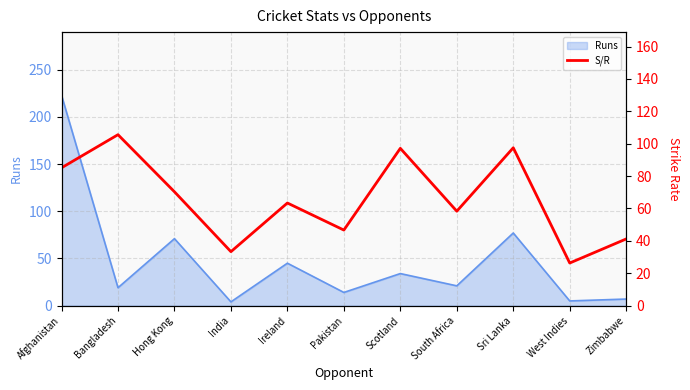

List the labels in order of value, largest first.

Bangladesh, Sri Lanka, Scotland, Afghanistan, Hong Kong, Ireland, South Africa, Pakistan, Zimbabwe, India, West Indies